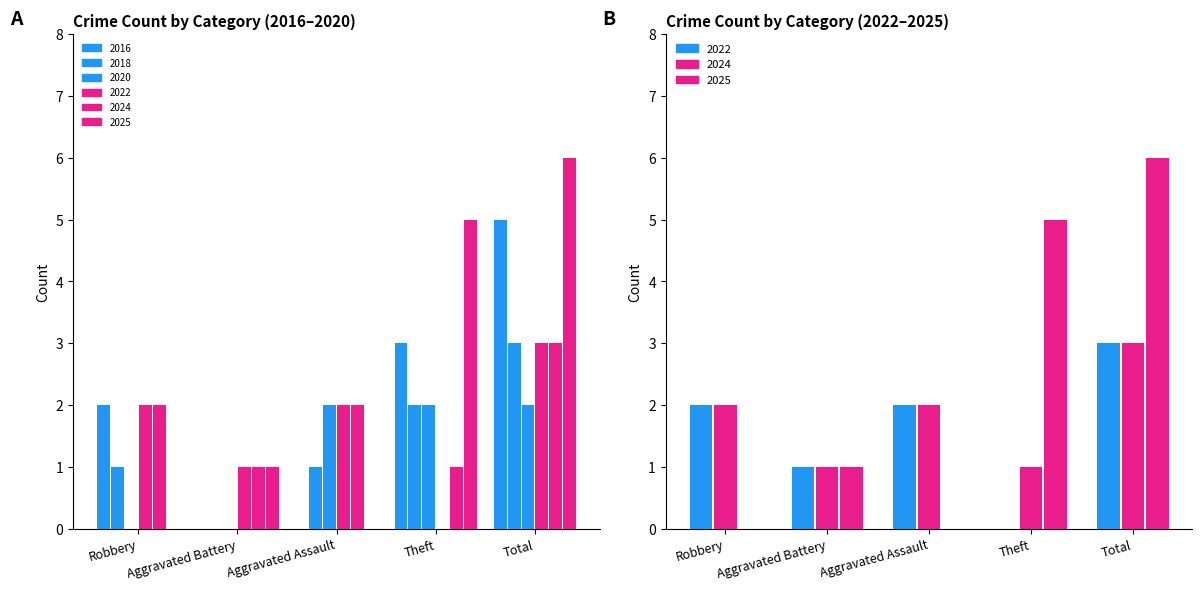

Which label corresponds to the largest value in the chart?

Total